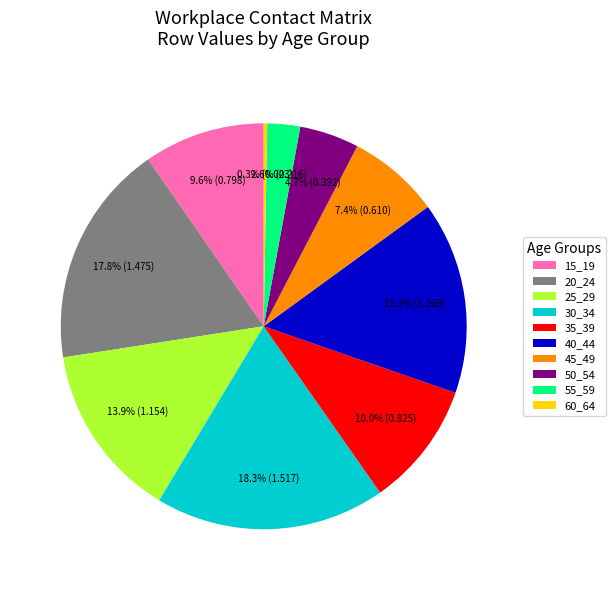

Which category has the biggest portion of the pie?

30_34